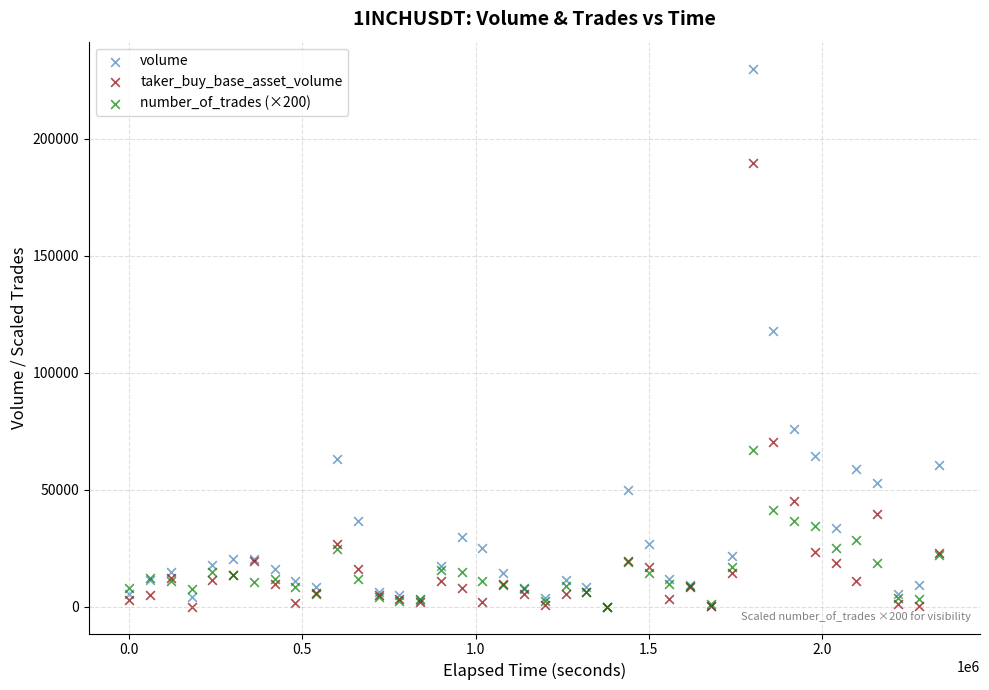

Across all series, what Y value is closest to 115017?

117682